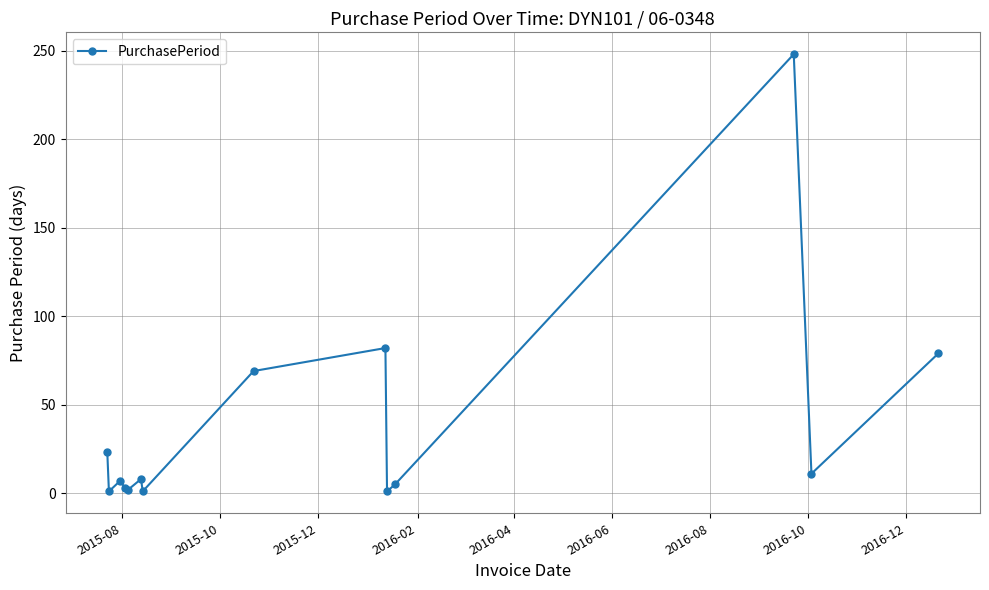

What is the greatest value displayed?

248